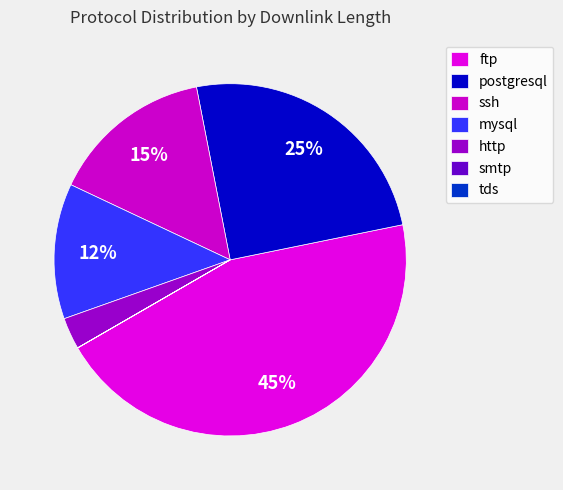

Rank the categories by value from lowest to highest.

smtp, tds, http, mysql, ssh, postgresql, ftp